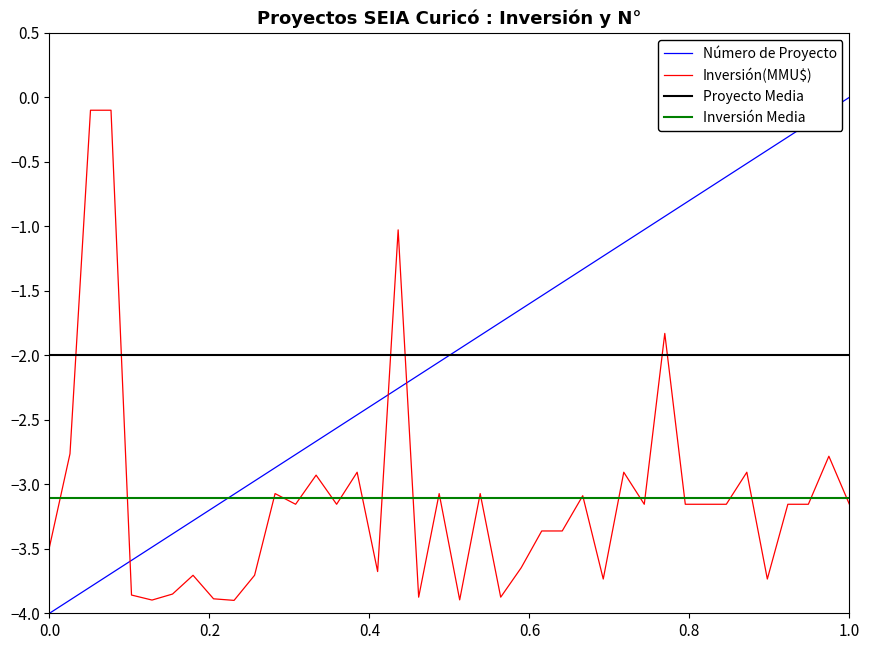

How many intersections are there between Proyecto Media and Inversión(MMU$)?

6